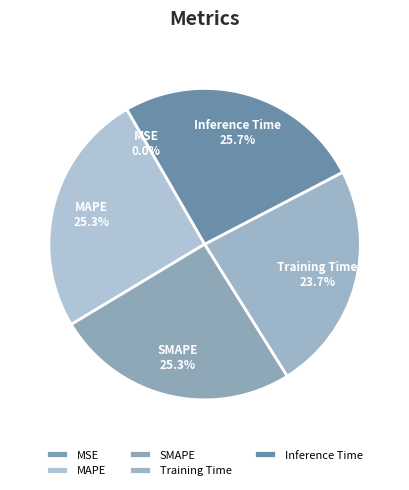

Is Inference Time the majority of the pie?

No